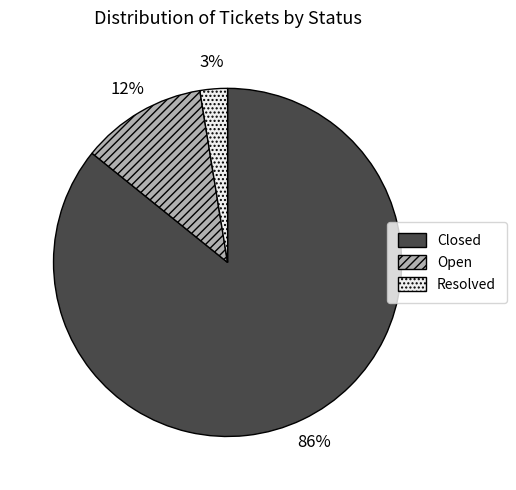

What is the largest slice in the pie chart?

Closed